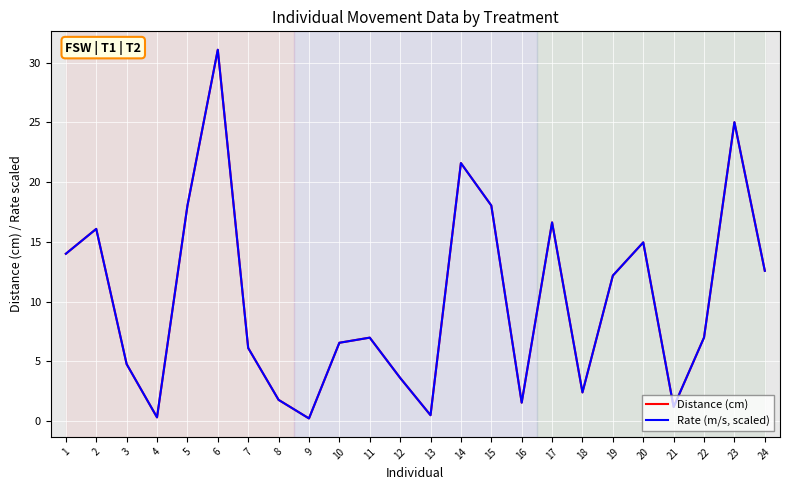

Where does the Rate (m/s, scaled) series first go above 6?

1